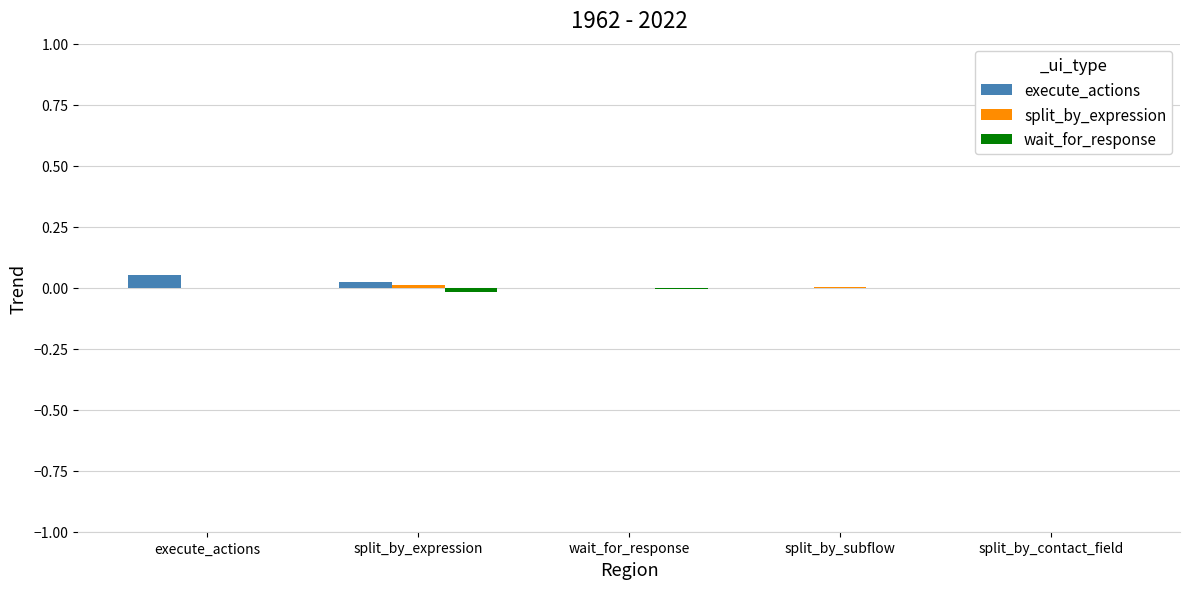

The execute_actions series shows 0.0 at split_by_contact_field. True or false?

True